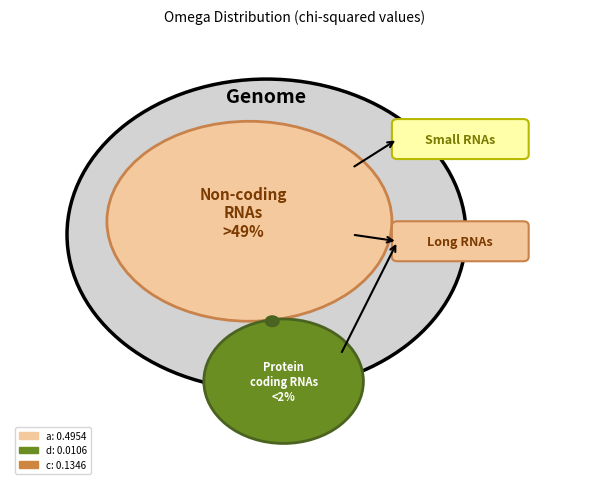

To the nearest percent, what percentage of the pie is d?

1%